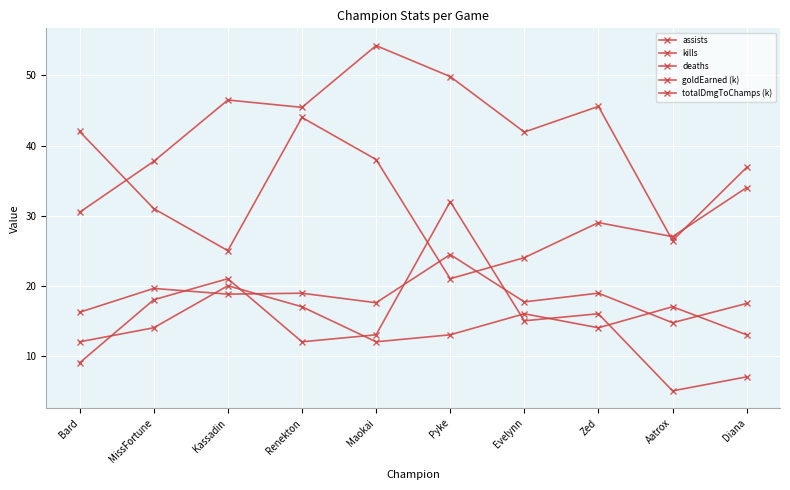

Count the number of categories in the chart.

10